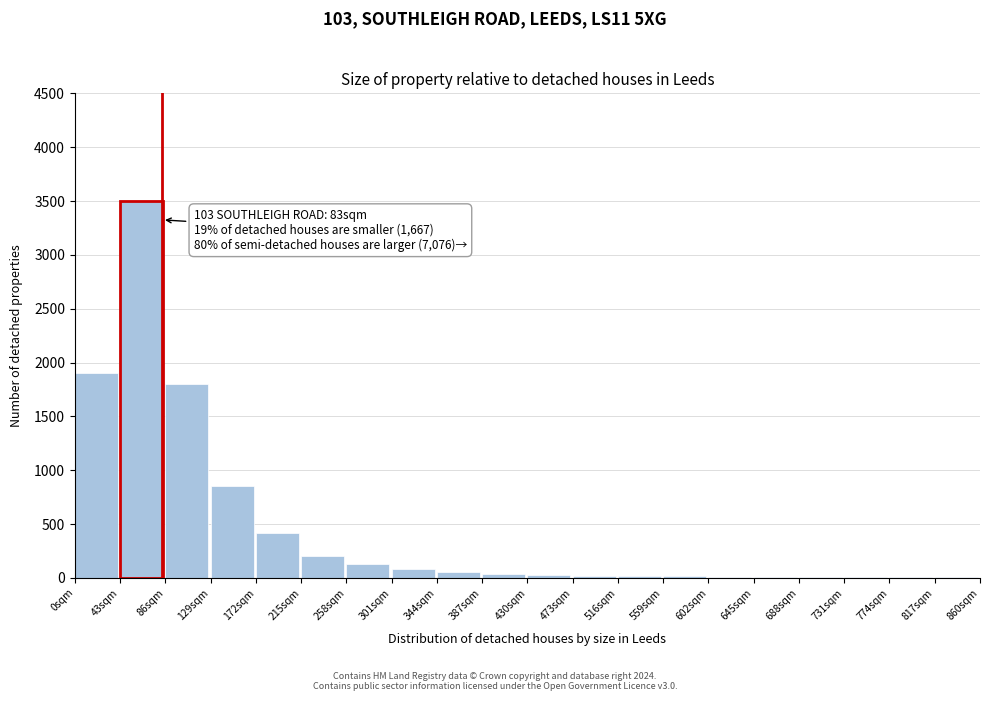

At which label is the value closest to 1752?

86sqm